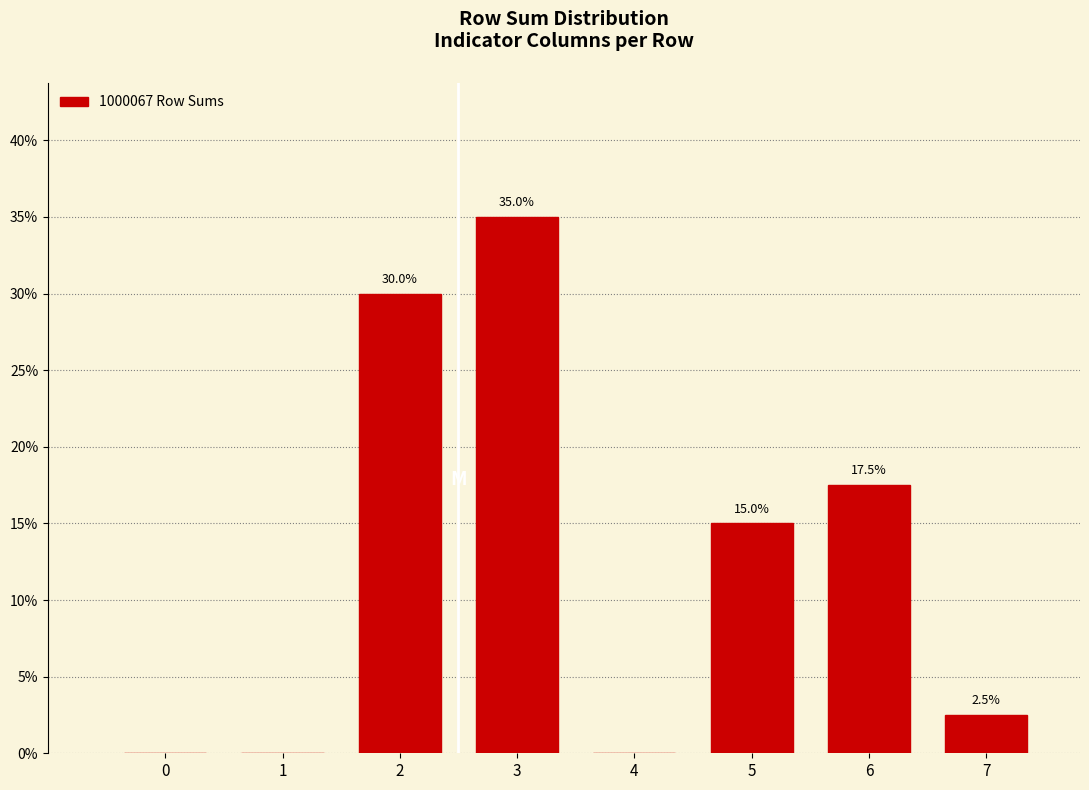

Reading right to left, extract all data points from this chart.

7=2.5	6=17.5	5=15.0	4=0.0	3=35.0	2=30.0	1=0.0	0=0.0